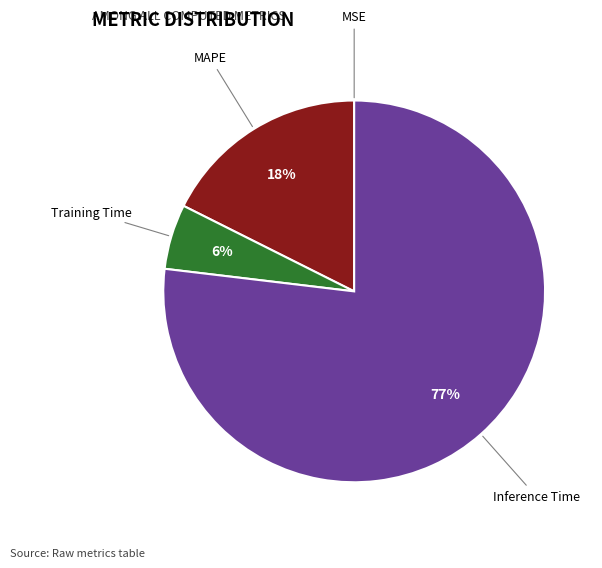

Does MAPE represent more than half of the total?

No